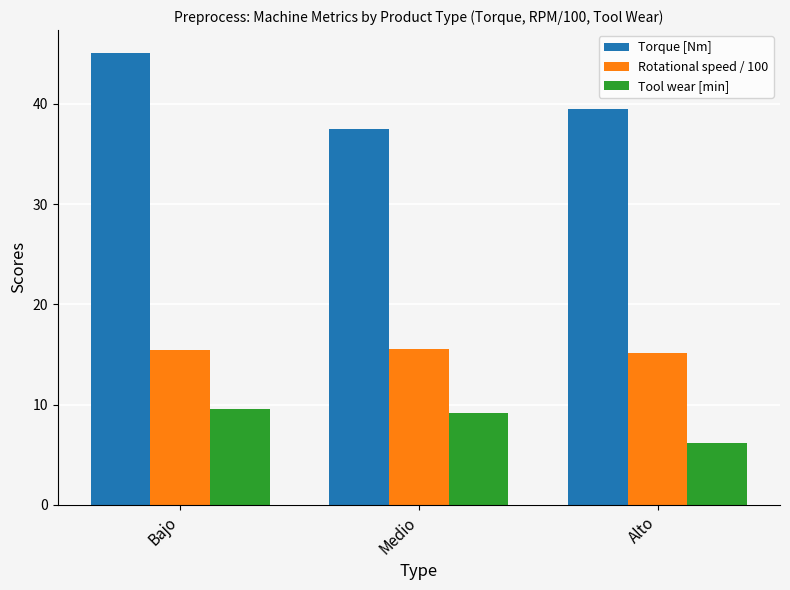

At which category is the sum across all series the highest?

Bajo